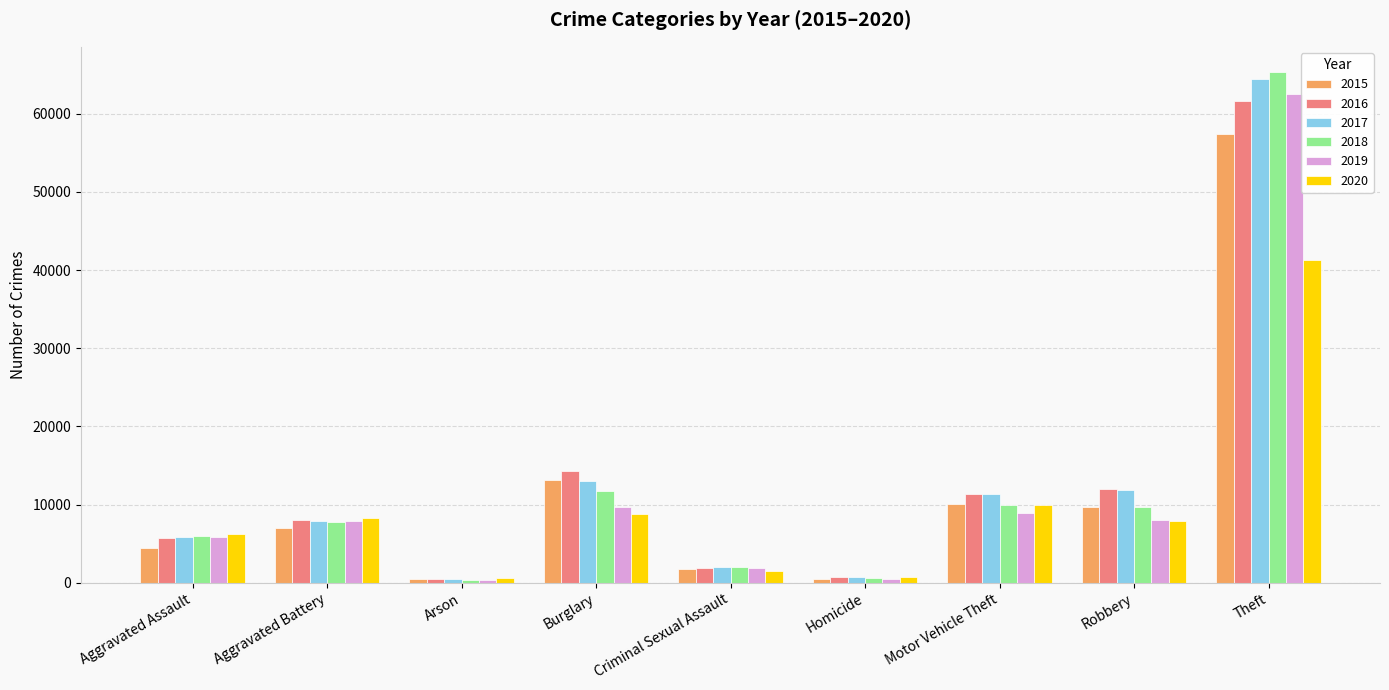

Which series has the largest range (max minus min)?

2018